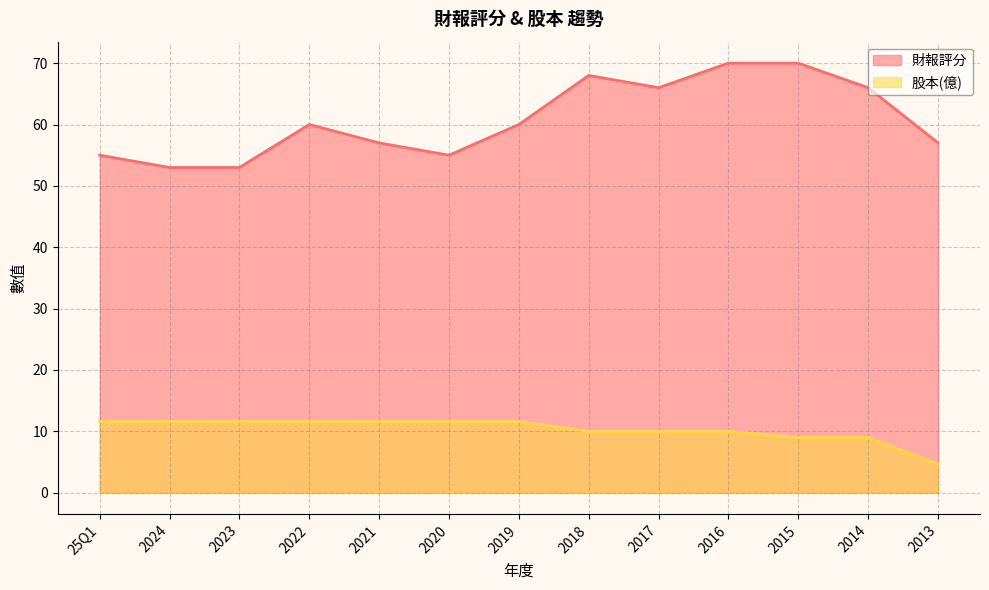

Rank the categories by 財報評分 value from highest to lowest.

2016, 2015, 2018, 2017, 2014, 2022, 2019, 2021, 2013, 25Q1, 2020, 2024, 2023